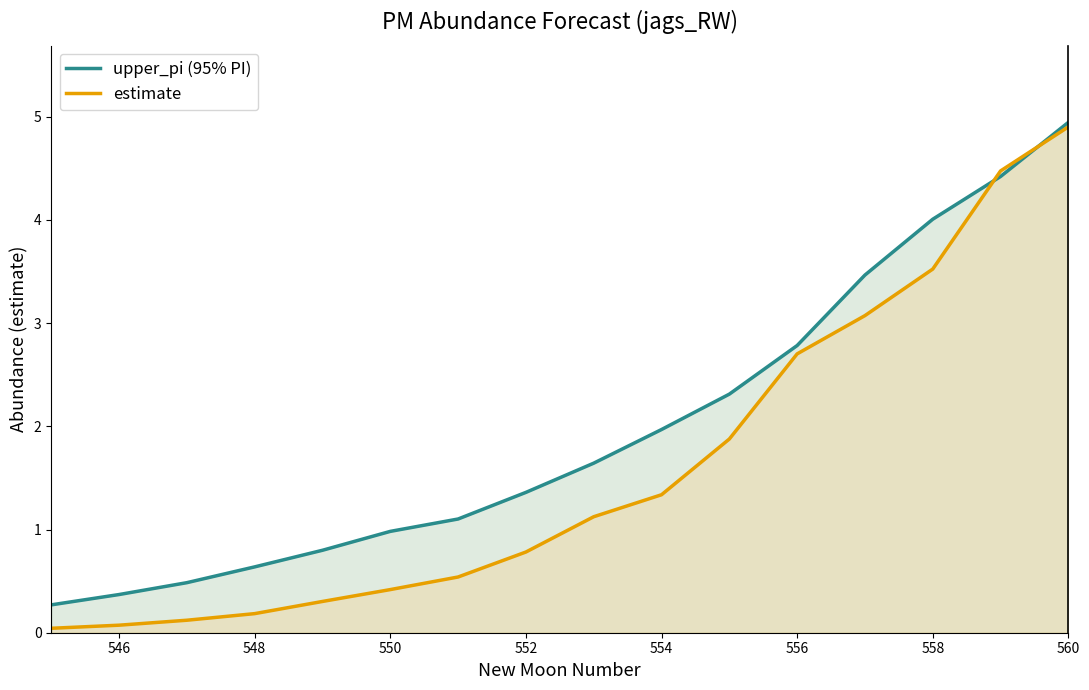

At how many categories does at least one series exceed 3?

4